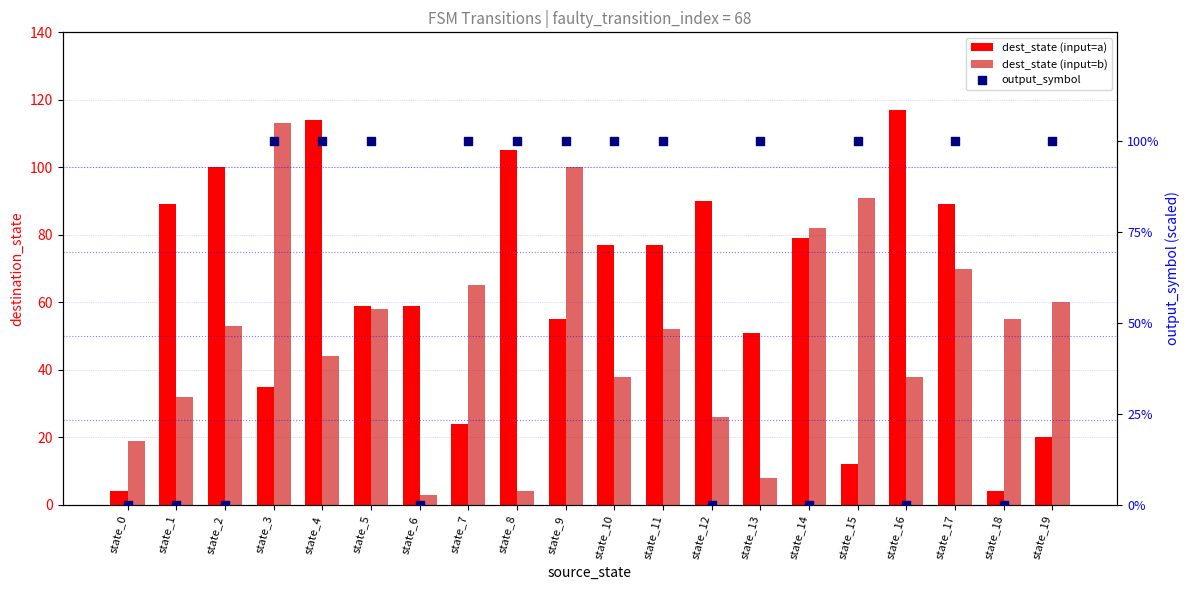

What is the total value across all series at state_6?

62